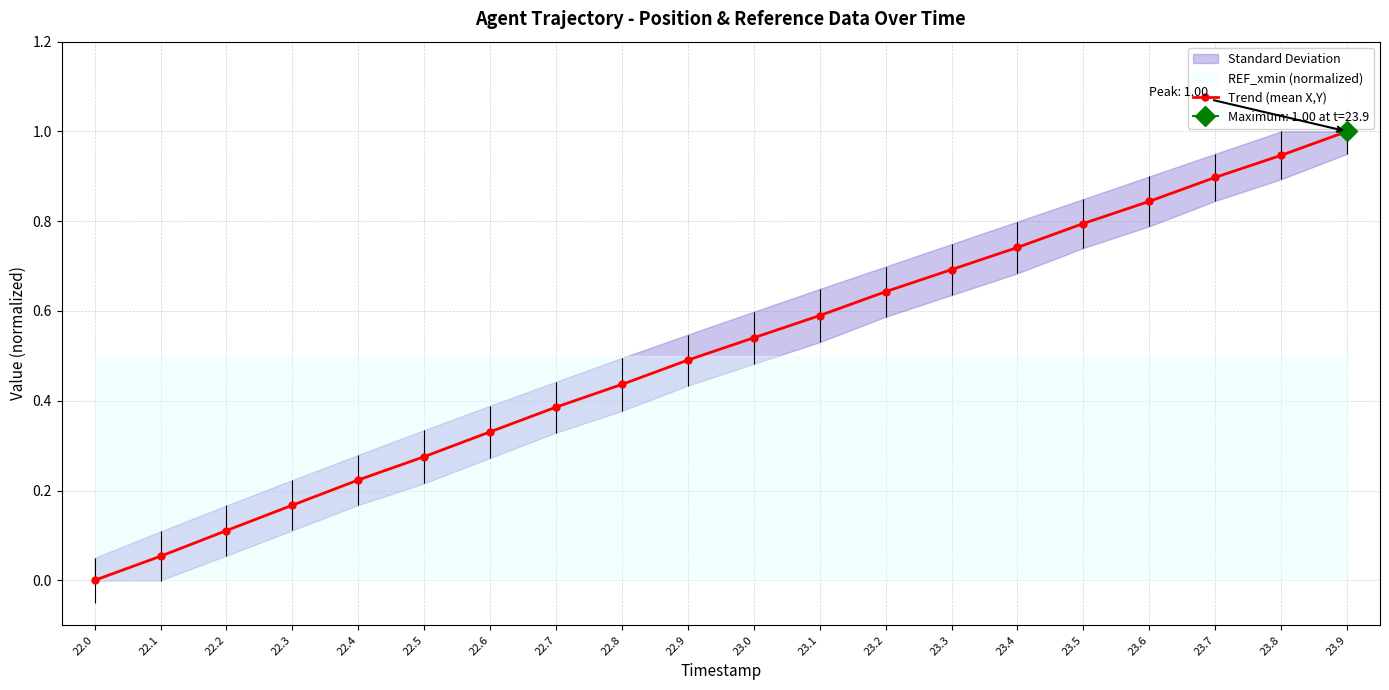

What is the difference between the second highest and second lowest values?

0.9